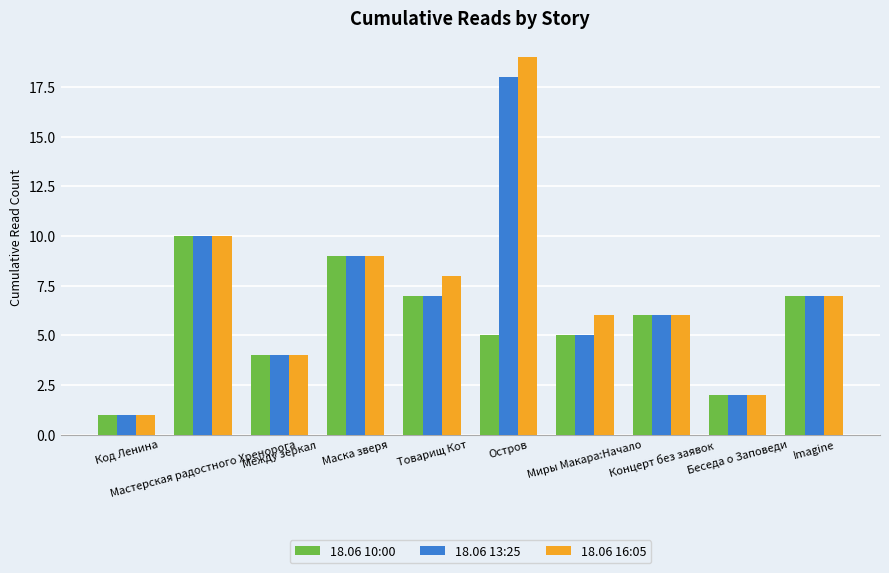

Reading left to right, extract all data points from this chart.

18.06 10:00: 1	10	4	9	7	5	5	6	2	7
18.06 13:25: 1	10	4	9	7	18	5	6	2	7
18.06 16:05: 1	10	4	9	8	19	6	6	2	7